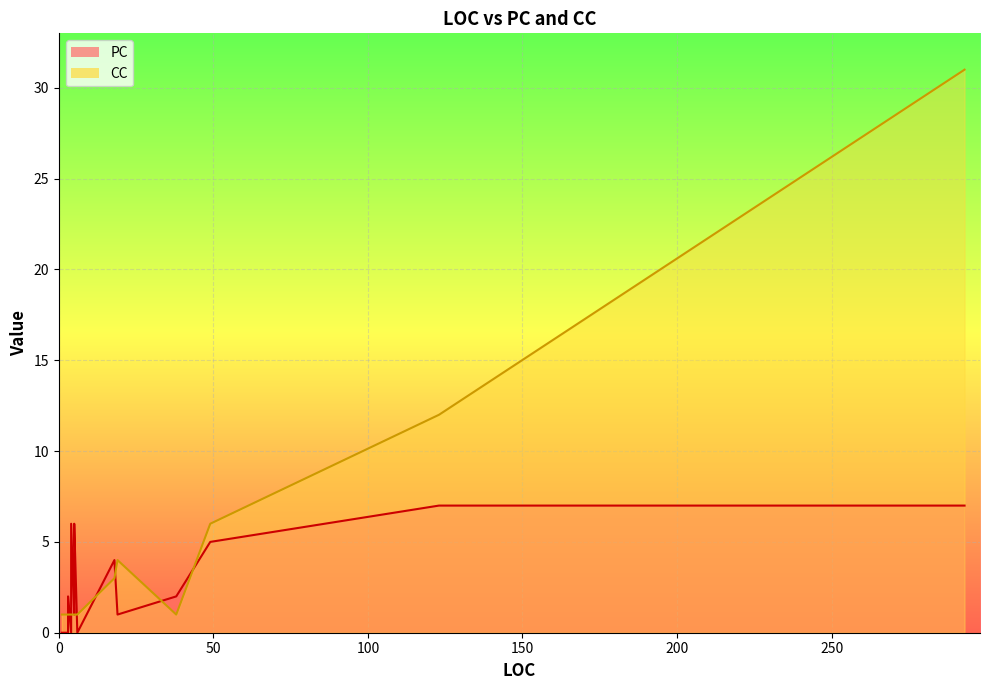

The PC series shows 3 at 5. True or false?

True